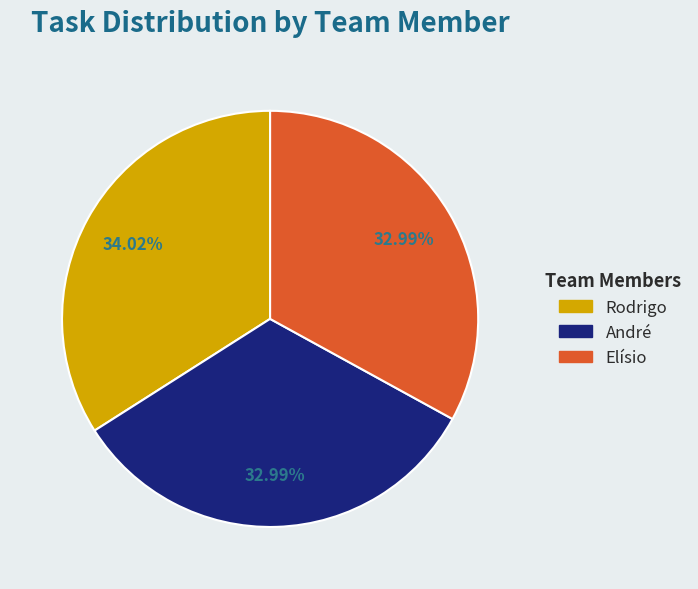

Approximately how many times larger is the value at Elísio compared to André?

1.0